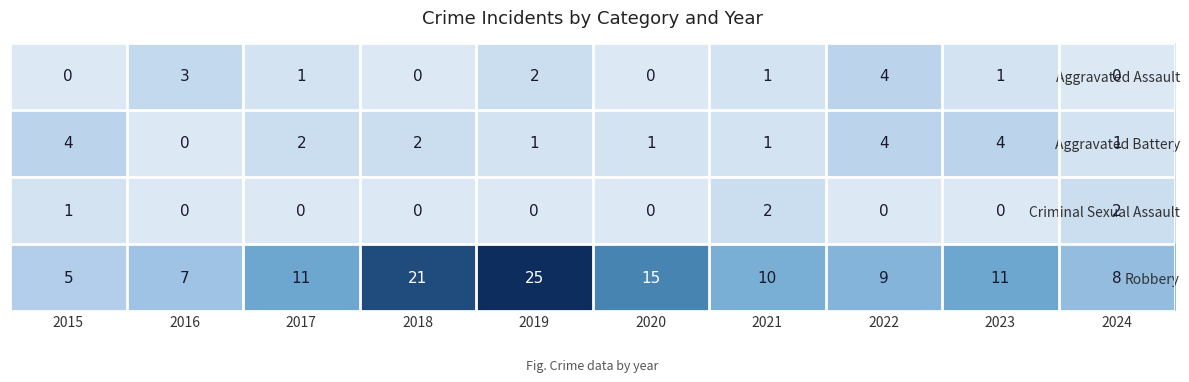

The value of Criminal Sexual Assault at 2023 is 0. True or false?

True